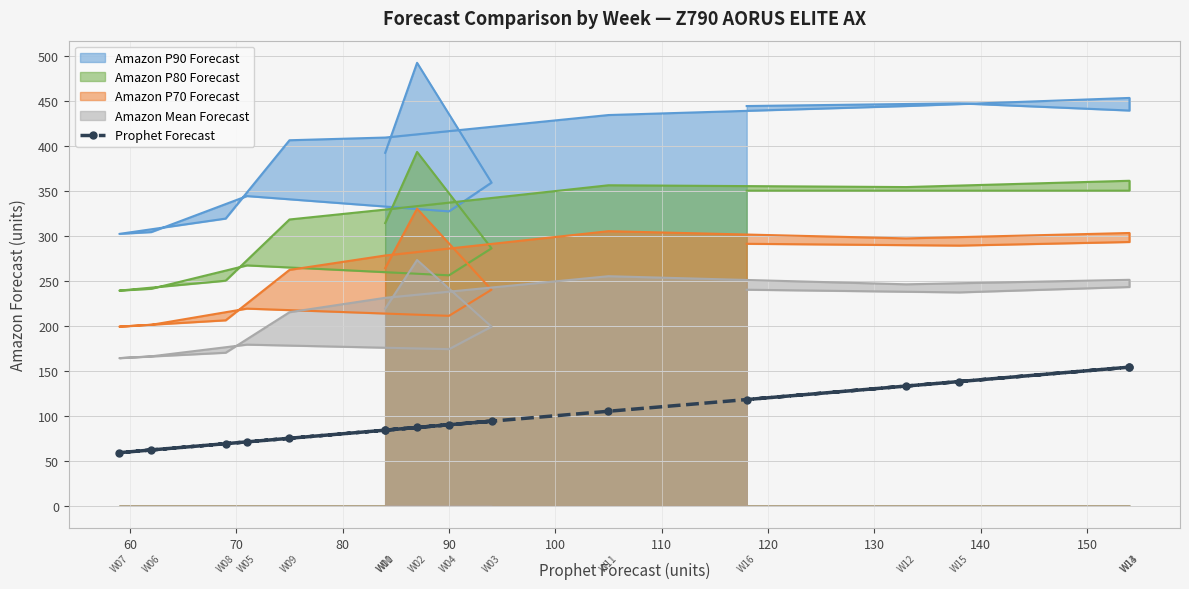

True or false: the data shows 116 at 60.

False